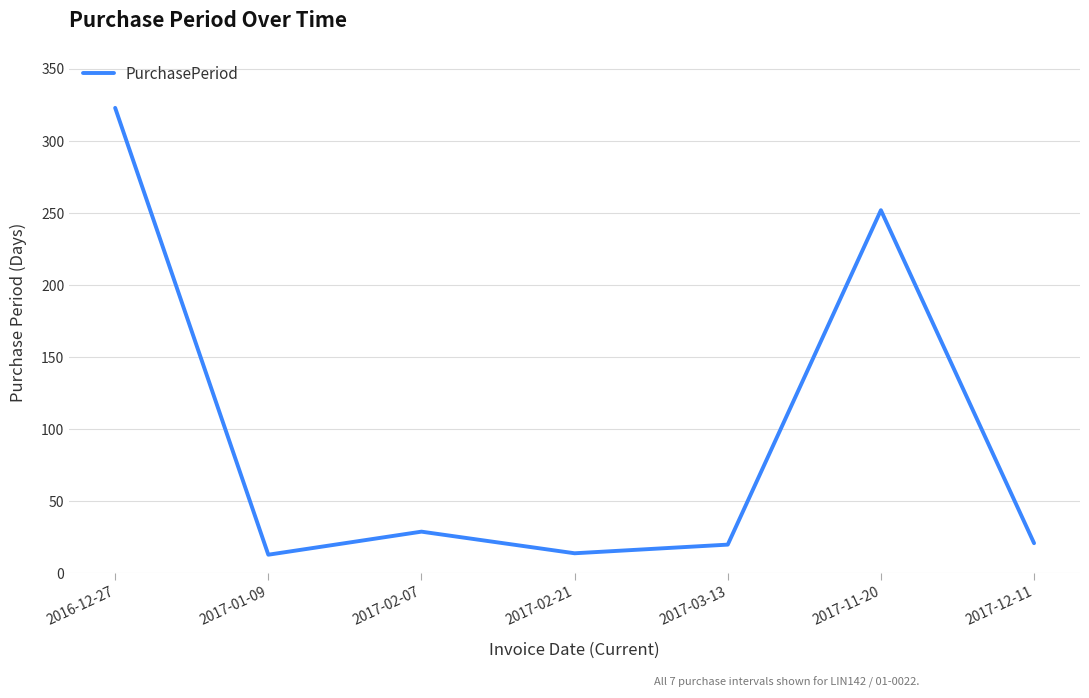

What is the sum of all values?

672